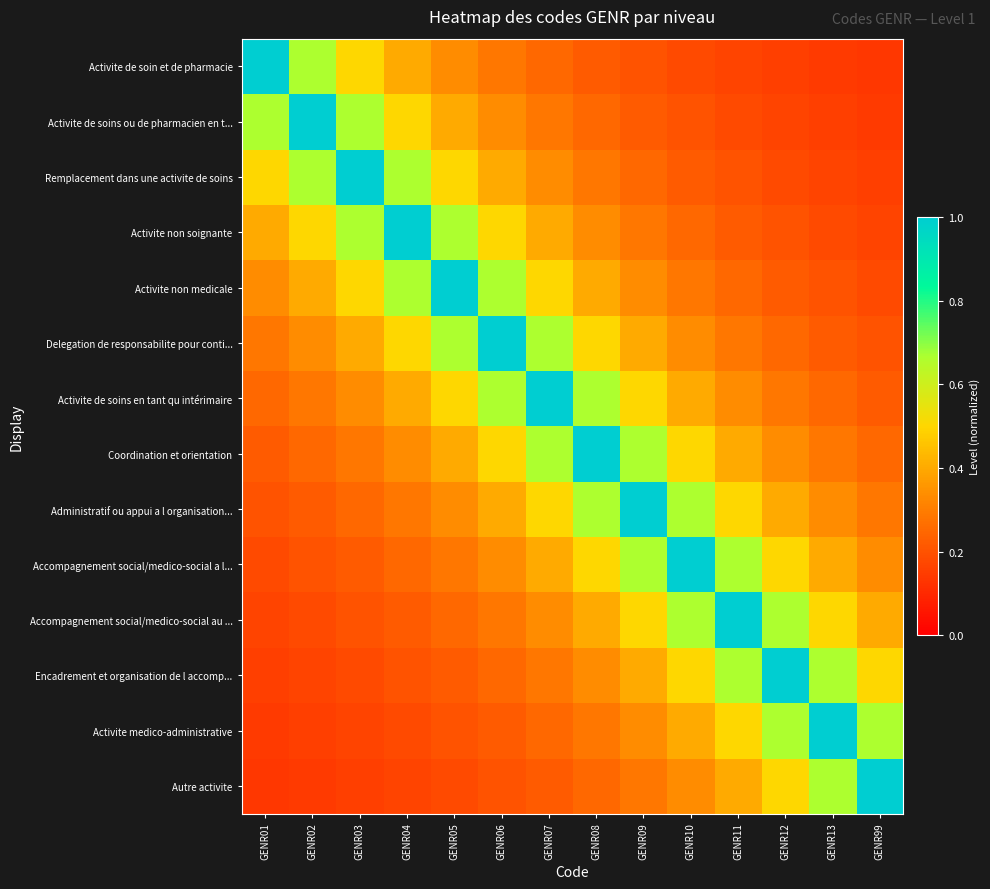

What is the total value across all series at GENR12?

5.5